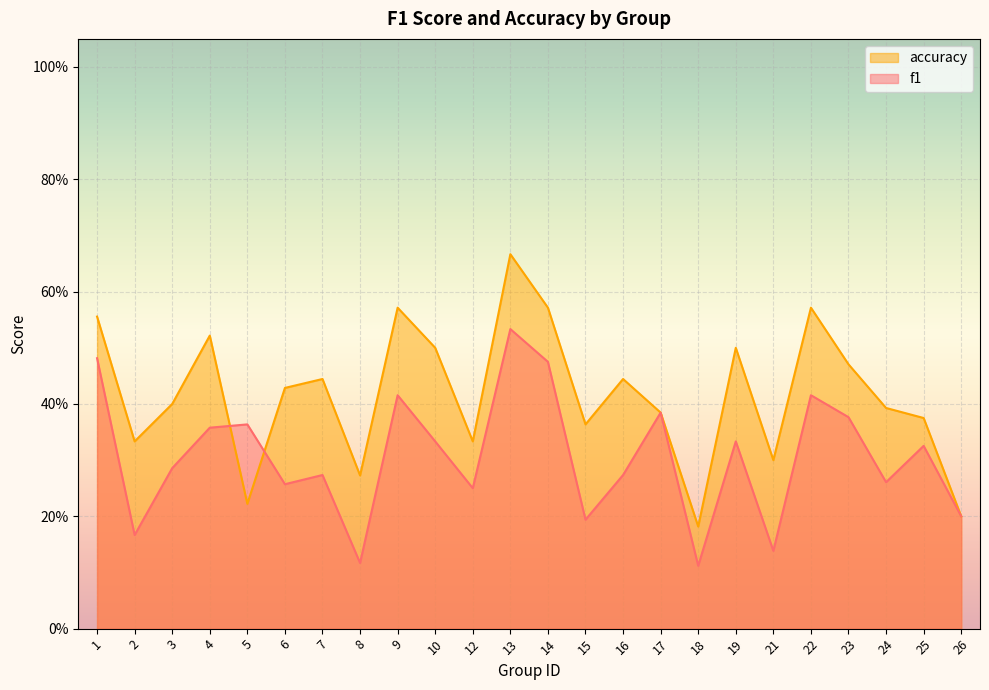

At which label is f1 closest to 0?

18